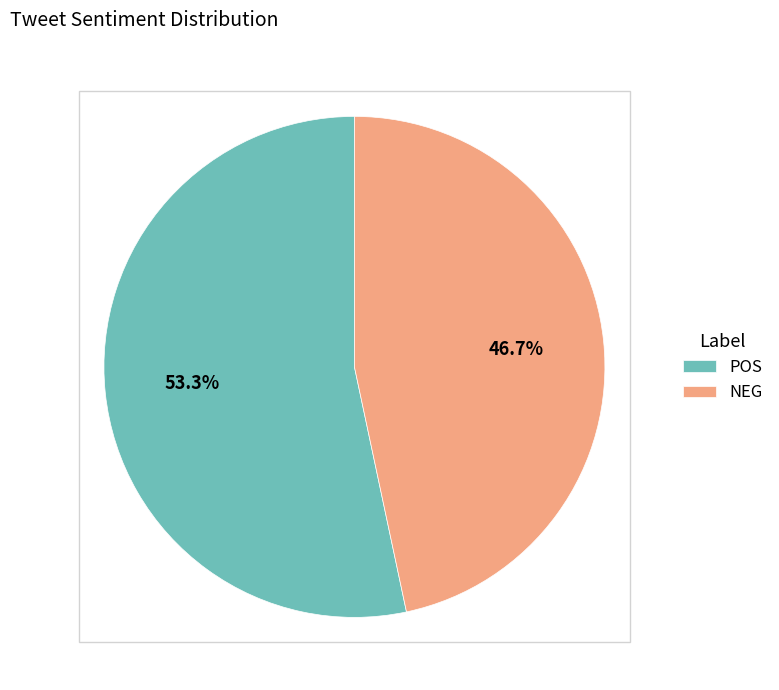

What is the ratio of the value at NEG to the value at POS?

0.9